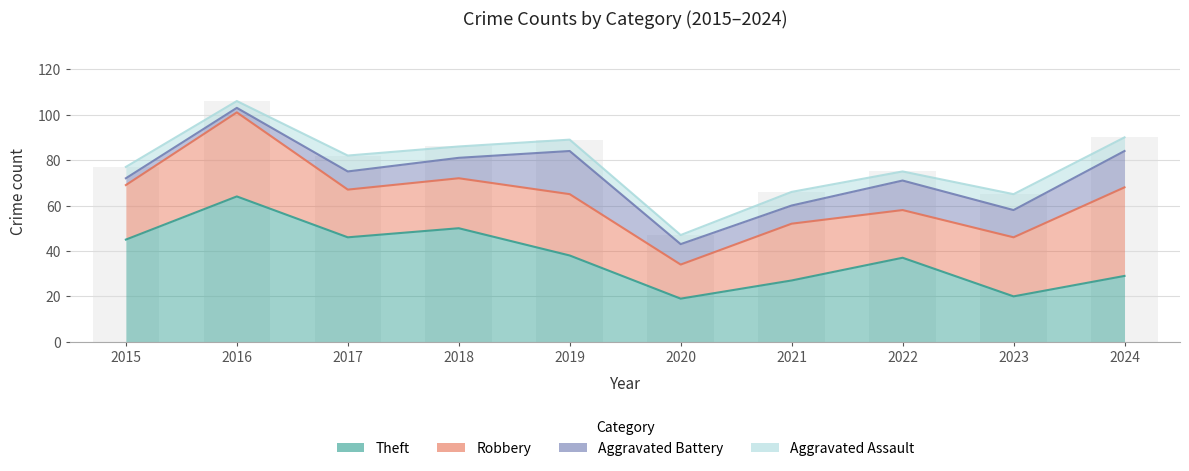

The Robbery series shows 35 at 2018. True or false?

False